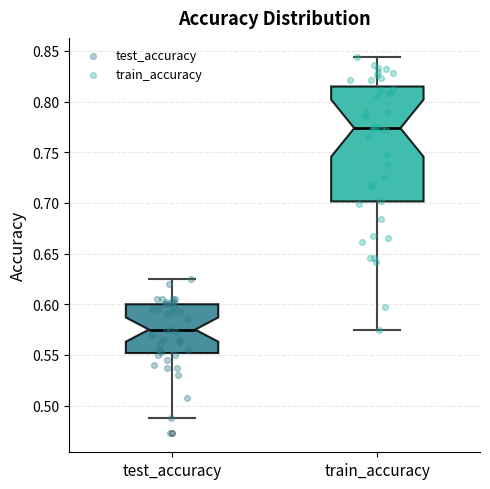

Reading left to right, read every box against the y-axis: the position of its median line, the range the box covers, and the ends of its whiskers. The values are not printed on the chart, so give them approximately, as read against the axis.

test_accuracy: median 0.575, box 0.550 to 0.600, whiskers 0.485 to 0.625
train_accuracy: median 0.775, box 0.700 to 0.815, whiskers 0.575 to 0.845